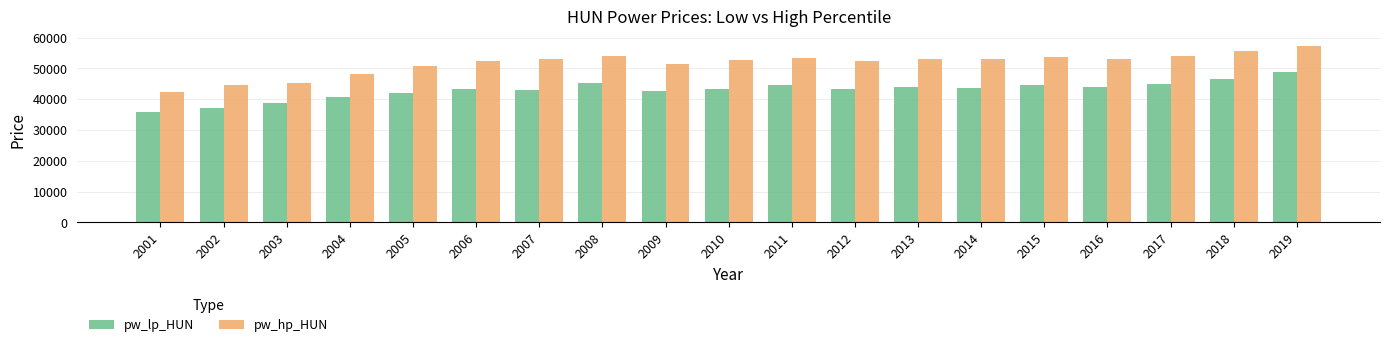

What is the spread (max minus min) of values at 2012?

9165.1